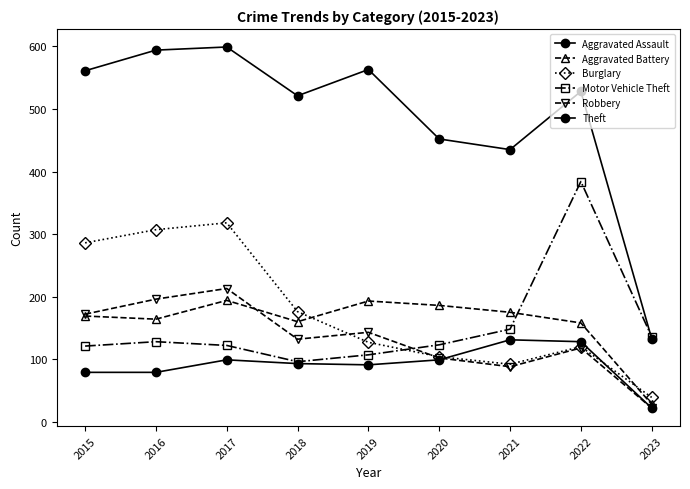

Rank the series by their maximum value, from lowest to highest.

Aggravated Assault, Aggravated Battery, Robbery, Burglary, Motor Vehicle Theft, Theft